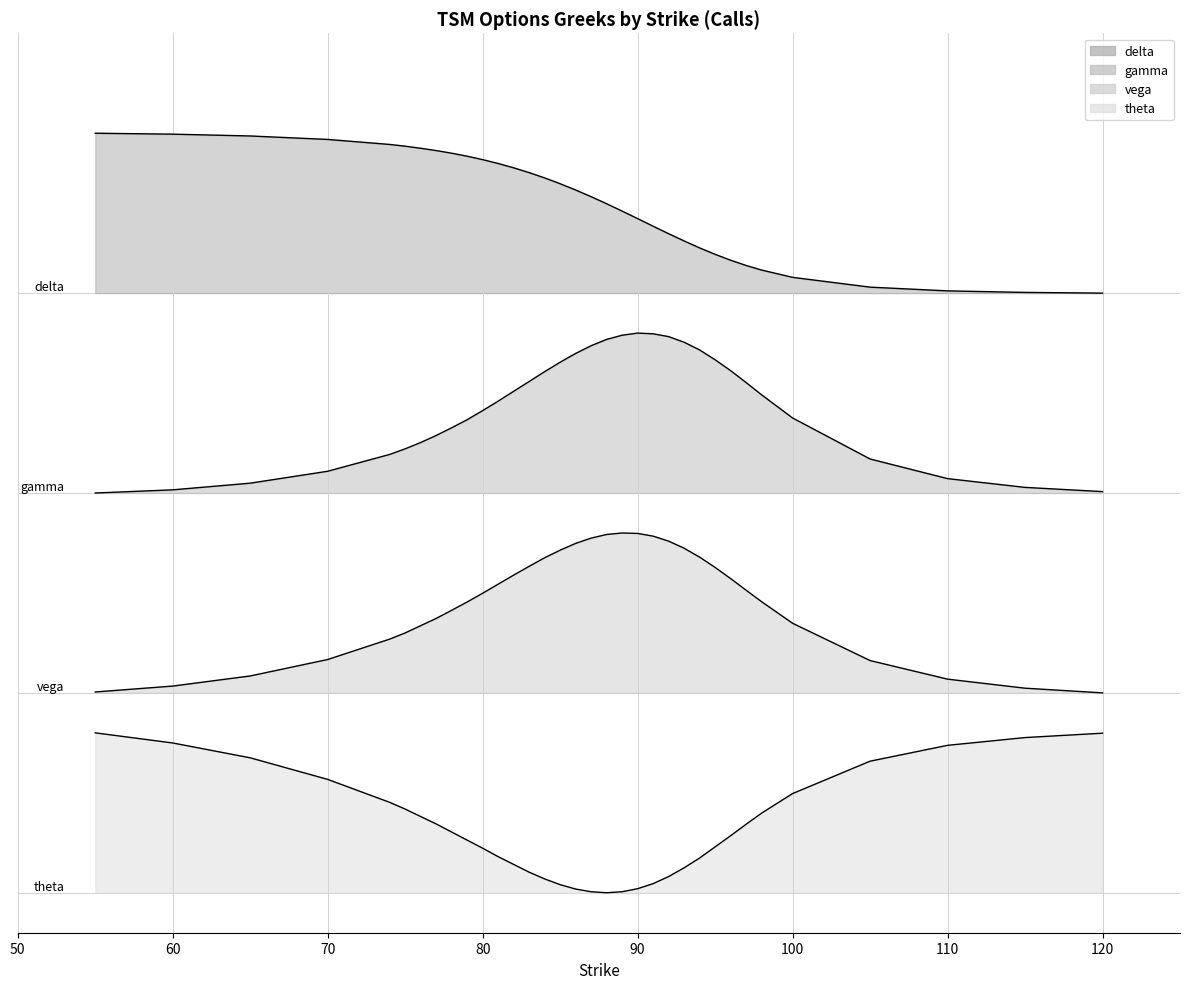

What is the average value of the theta series?

0.3